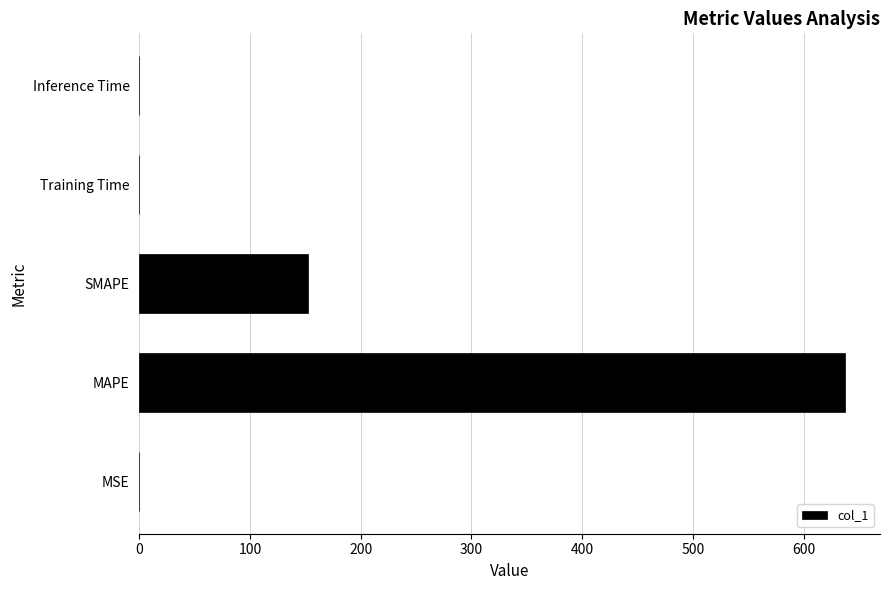

The value at MAPE is 442.6. True or false?

False